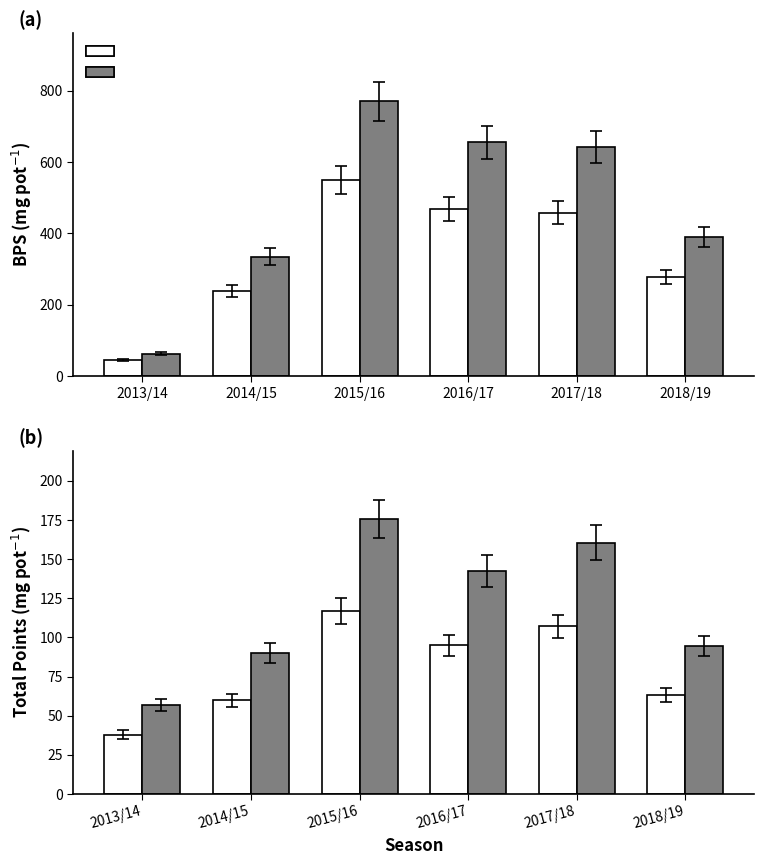

What is the difference between the maximum and minimum values in the bps series?

505.0